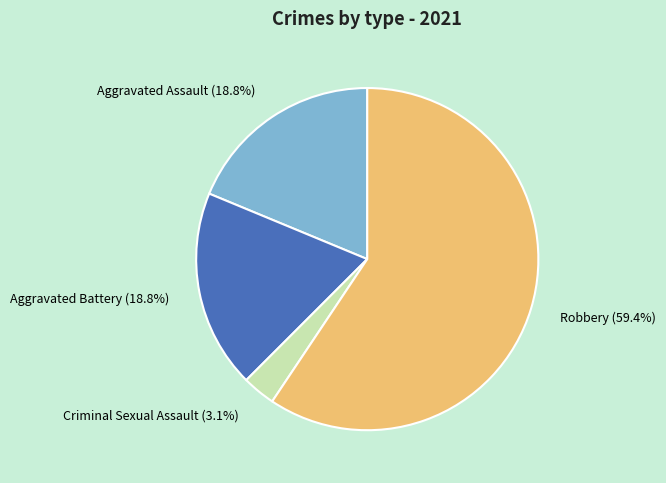

Is it true that Criminal Sexual Assault is 15% of the pie?

False